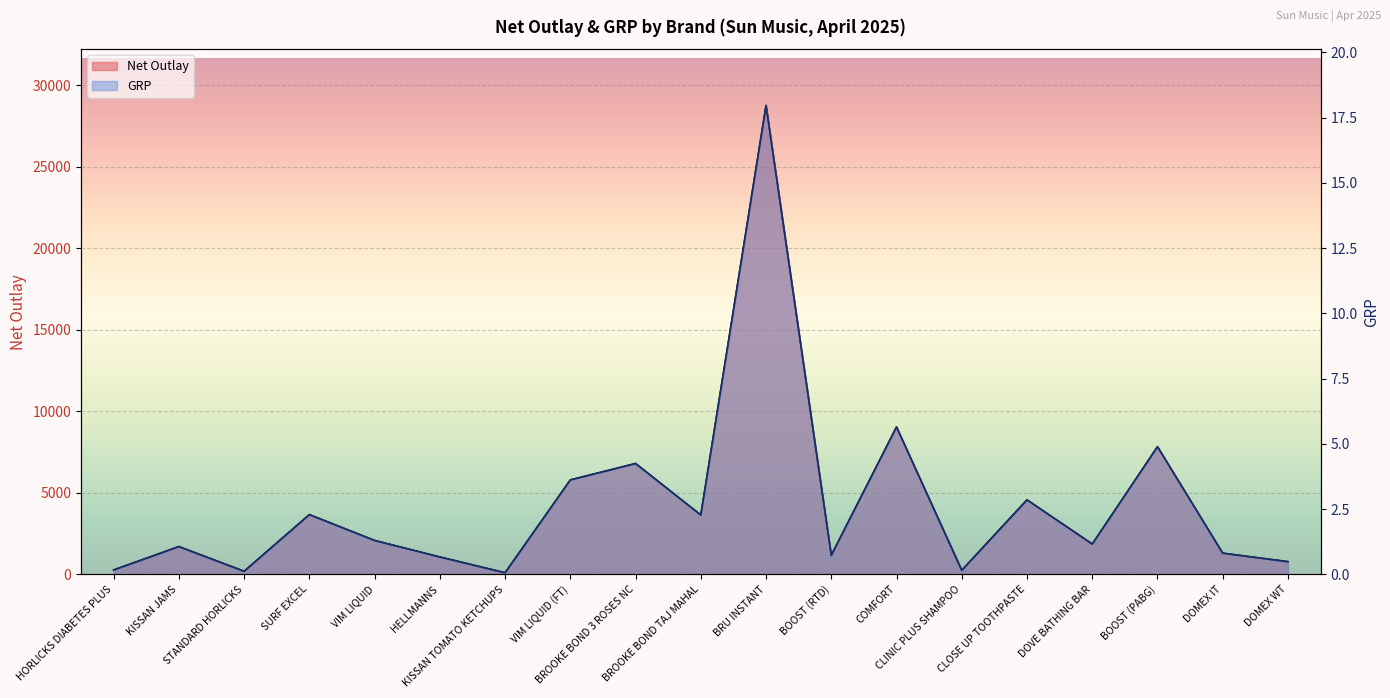

How many lines are shown in the chart?

2